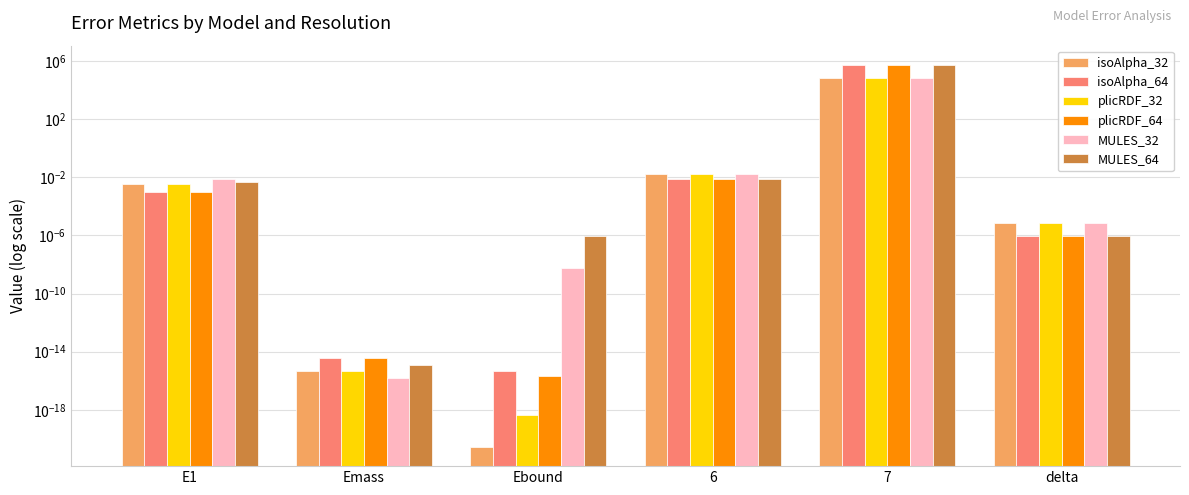

At which category is the sum across all series the highest?

7